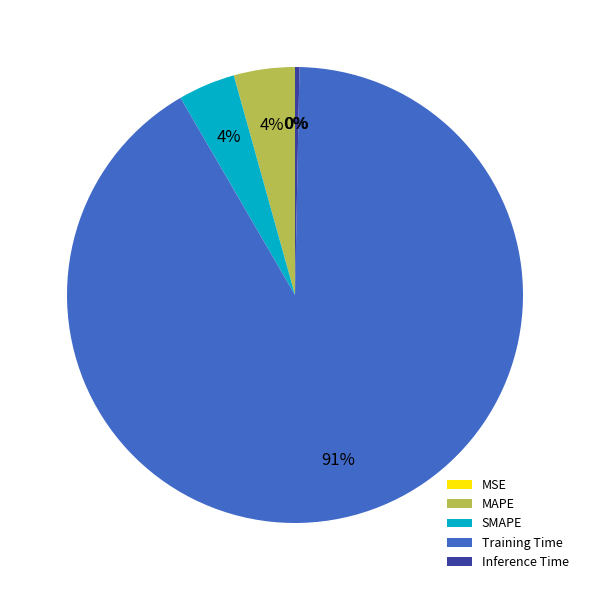

Is there any slice that represents more than half of the pie?

Yes